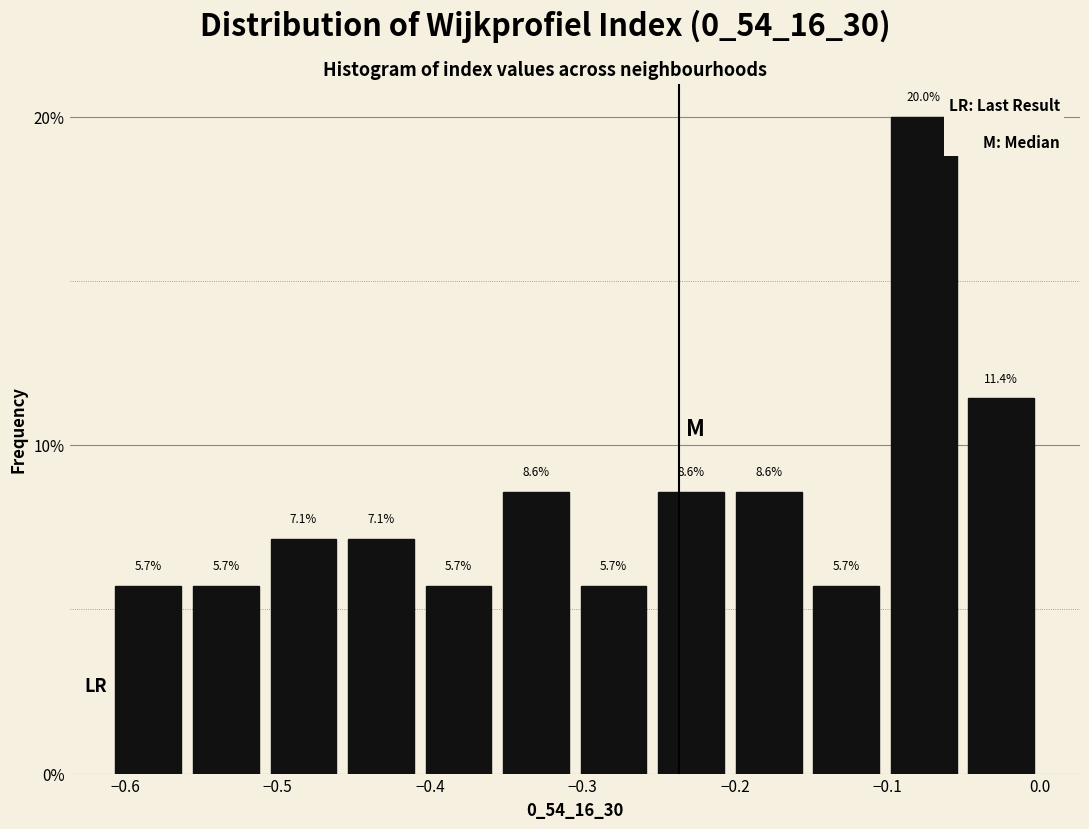

Reading left to right, transcribe this chart: for each bar, give the range it covers on the x-axis and its height. The bar edges are not printed on the chart, so give them approximately, as read against the axis.

-0.61 to -0.56: 5.7
-0.56 to -0.51: 5.7
-0.51 to -0.46: 7.1
-0.46 to -0.41: 7.1
-0.41 to -0.36: 5.7
-0.36 to -0.31: 8.6
-0.31 to -0.25: 5.7
-0.25 to -0.20: 8.6
-0.20 to -0.15: 8.6
-0.15 to -0.10: 5.7
-0.10 to -0.05: 20.0
-0.05 to 0.00: 11.4